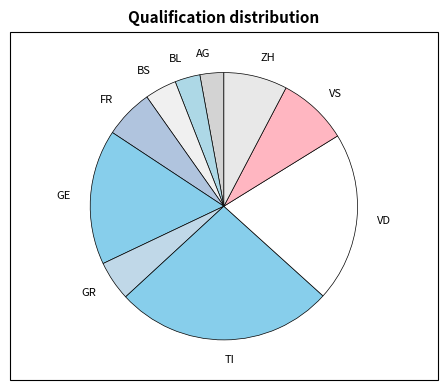

Which category has the biggest portion of the pie?

TI